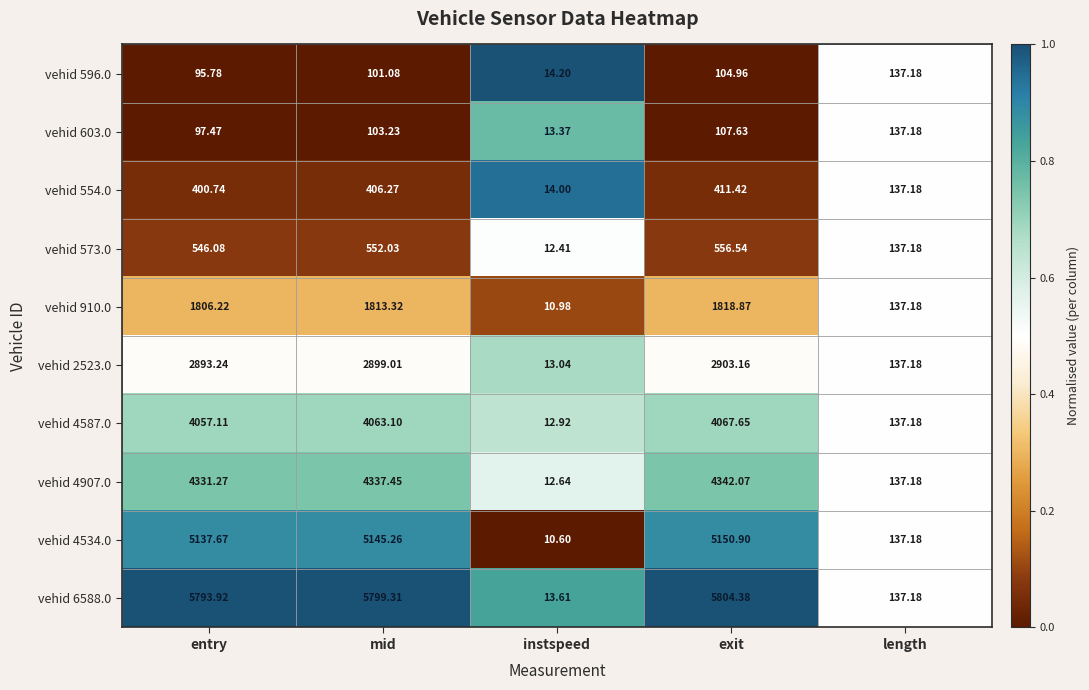

Where is vehid 4907.0 nearest to the value 2177?

length